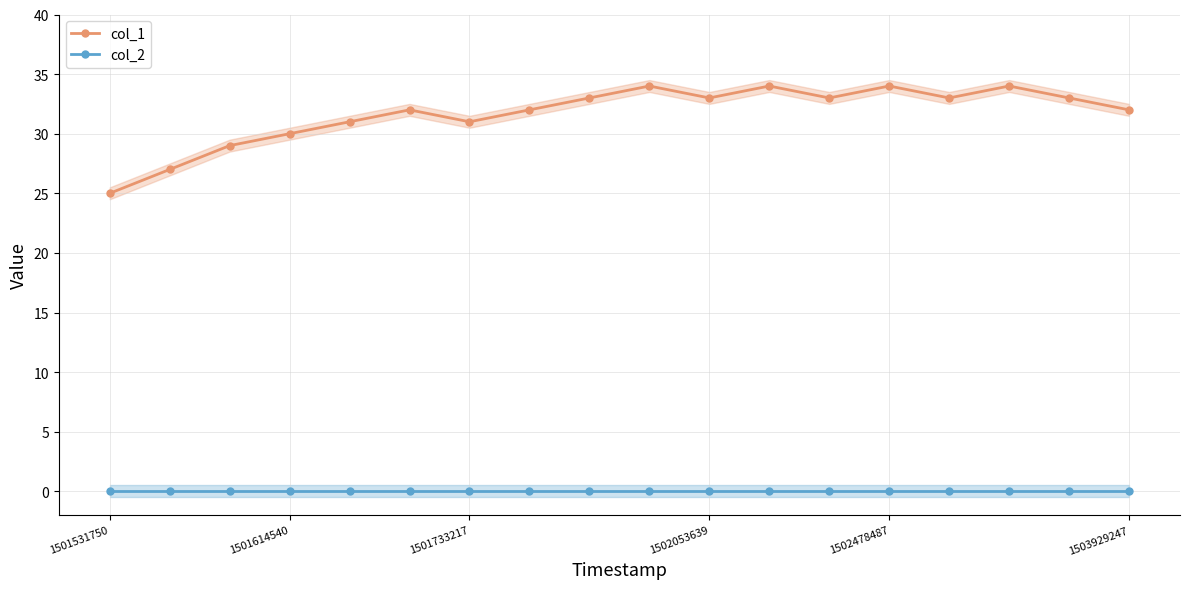

What is the highest value of the col_1 series?

34